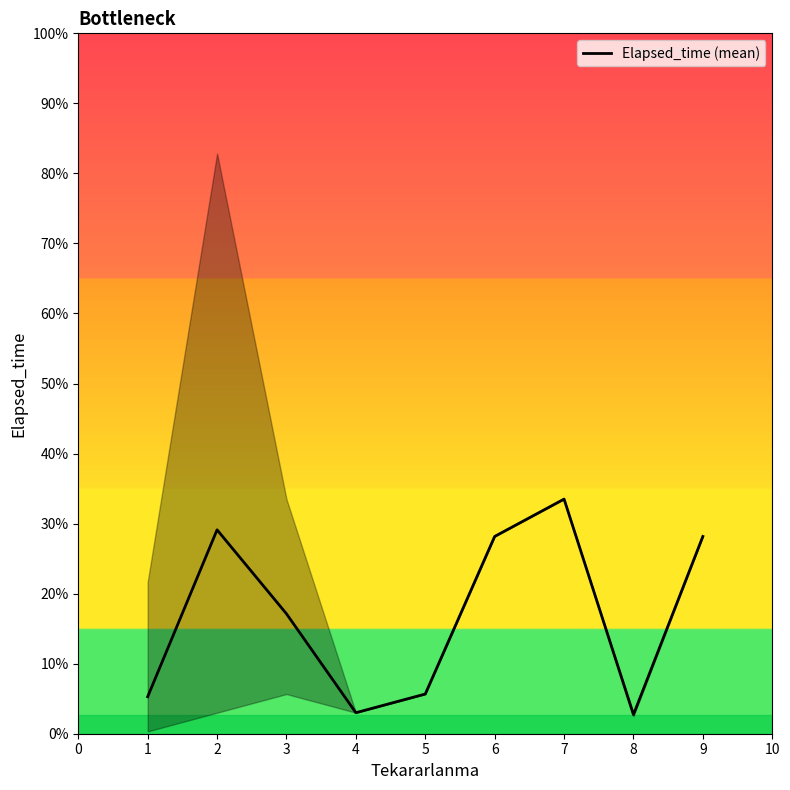

Which has a higher value, 3 or 1?

3